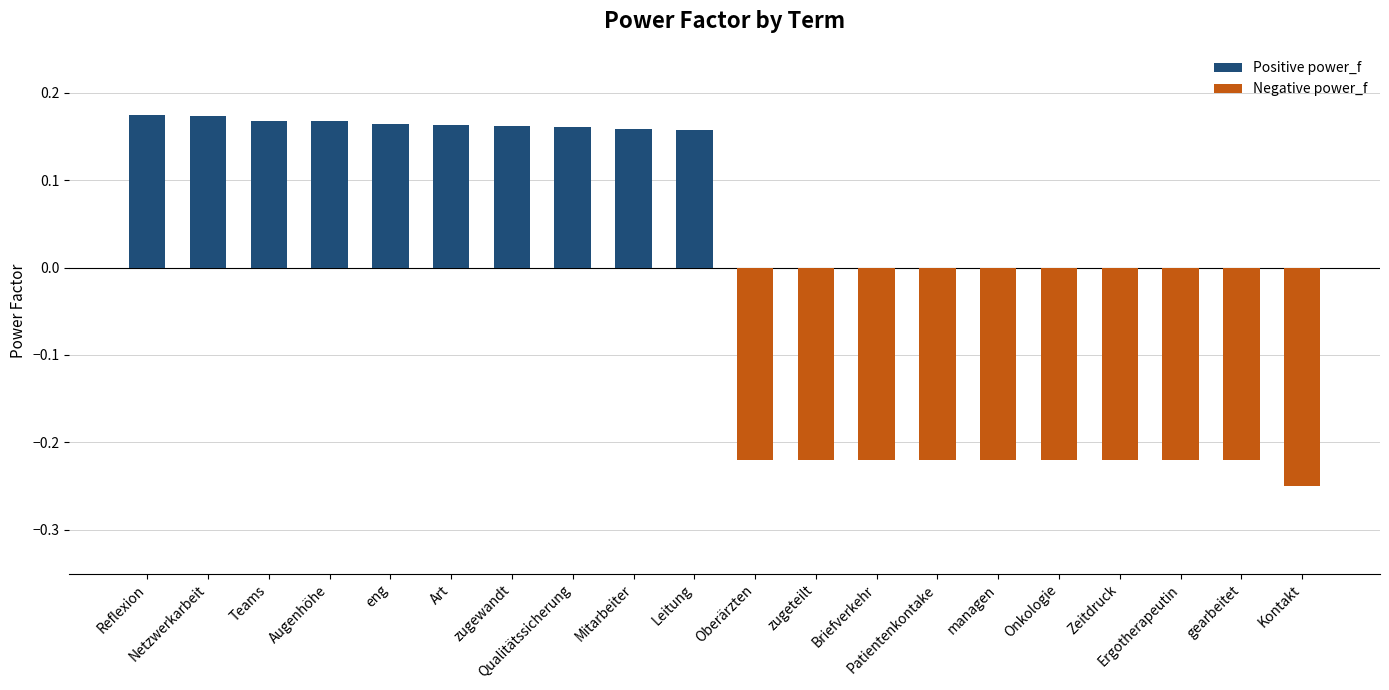

Does the chart contain stacked bars?

No